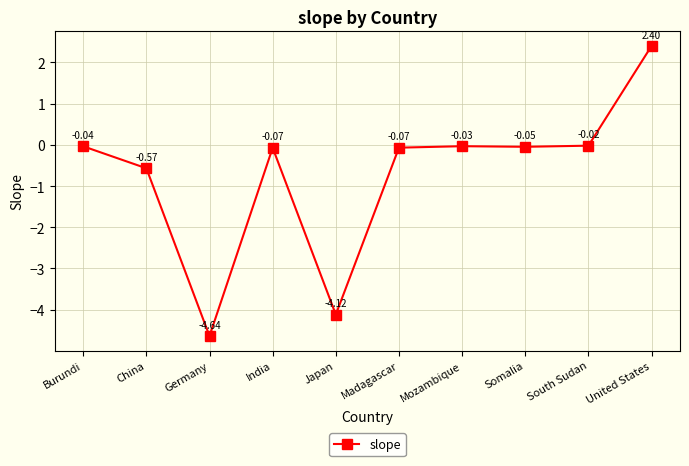

Where is the data nearest to the value -1?

China